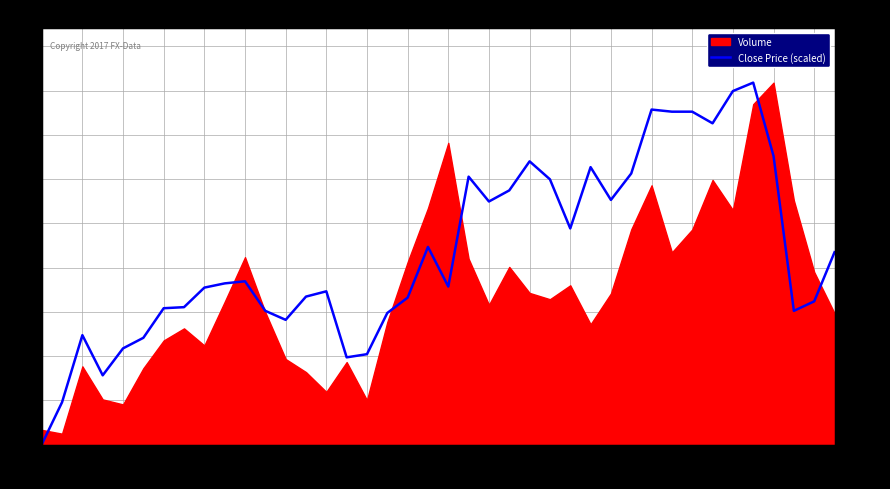

What is the sum of the values at 25 and 32?

6441.7